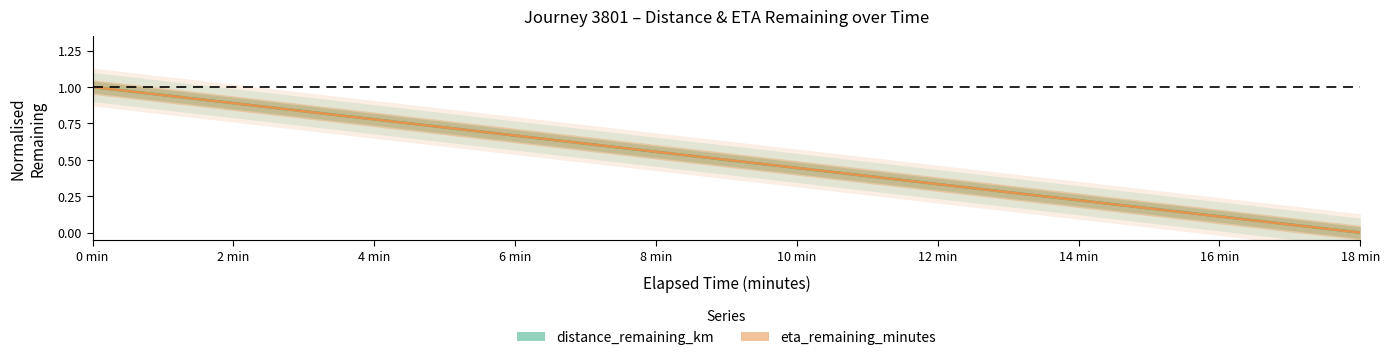

List the series in order of their overall mean, highest first.

distance_remaining_km, eta_remaining_minutes